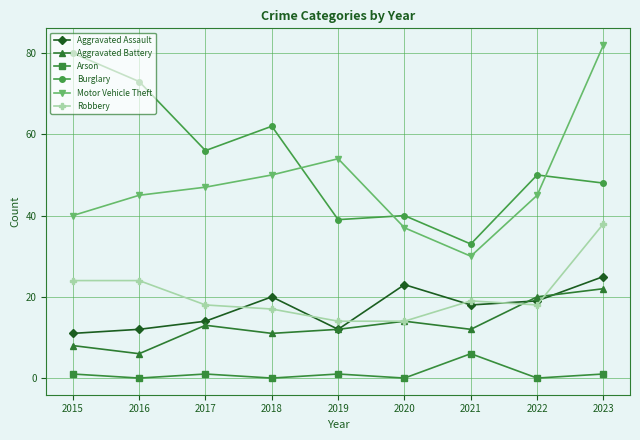

What is the difference between the second highest and minimum values in the Robbery series?

10